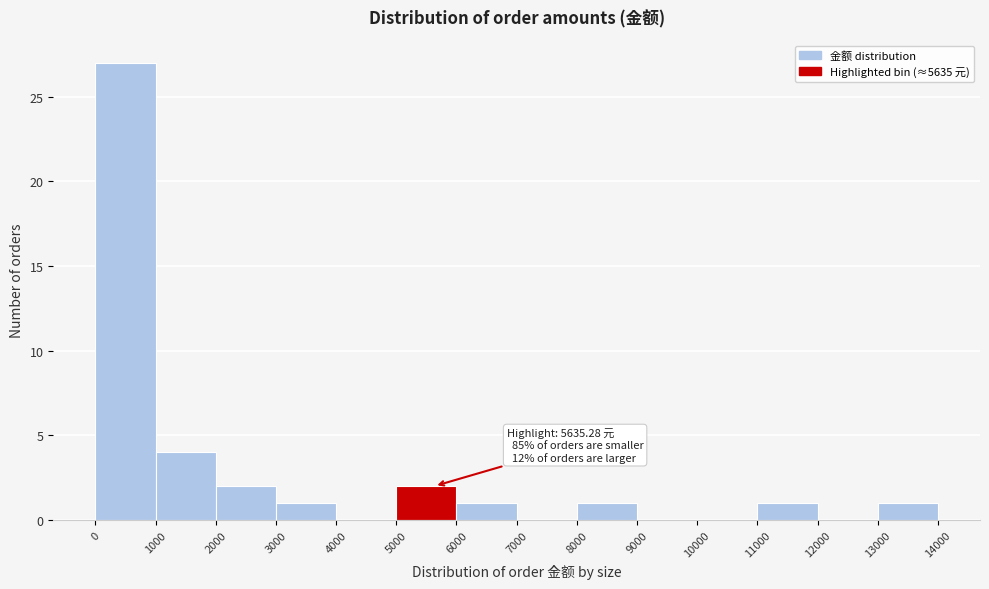

Over which range of the x-axis is the bar tallest?

0 to 1000